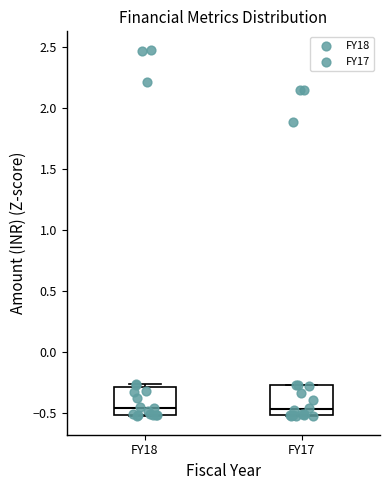

Reading left to right, transcribe this box plot: for each box, give where its median line is, the range the box spans, and where its two whiskers end, as read against the y-axis. The values are not printed on the chart, so give them approximately, as read against the axis.

FY18: median -0.45, box -0.50 to -0.30, whiskers -0.55 to -0.25
FY17: median -0.45, box -0.50 to -0.30, whiskers -0.55 to -0.25